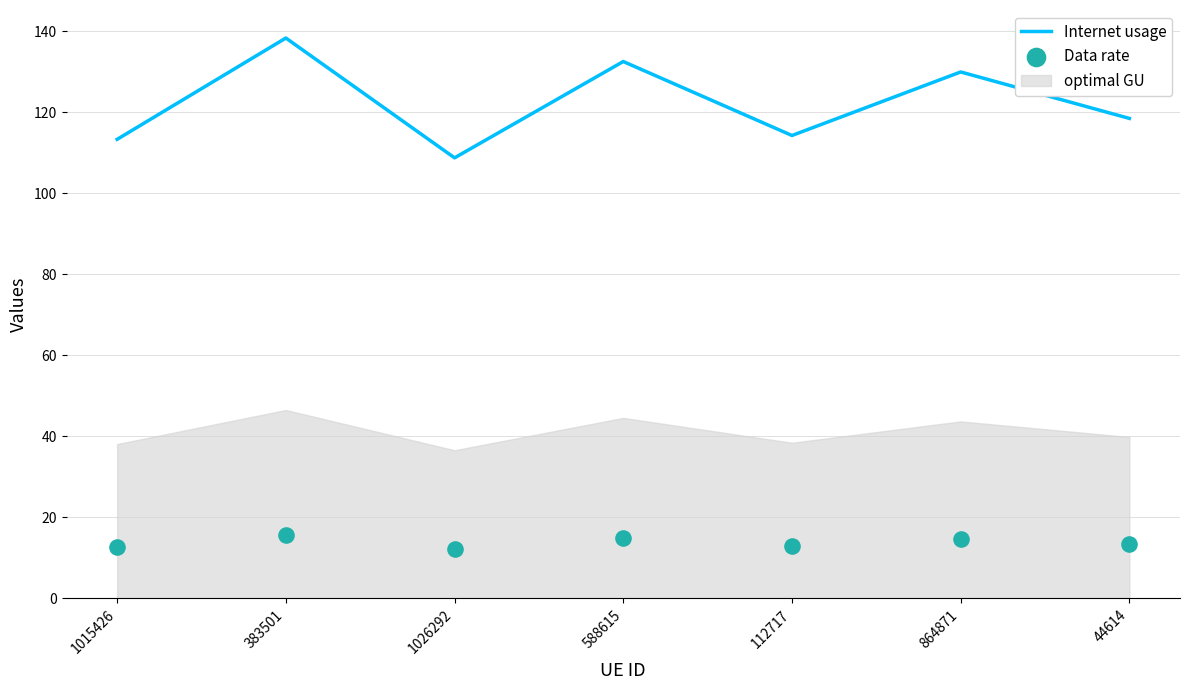

What is the total value across all series at 588615?

147.5